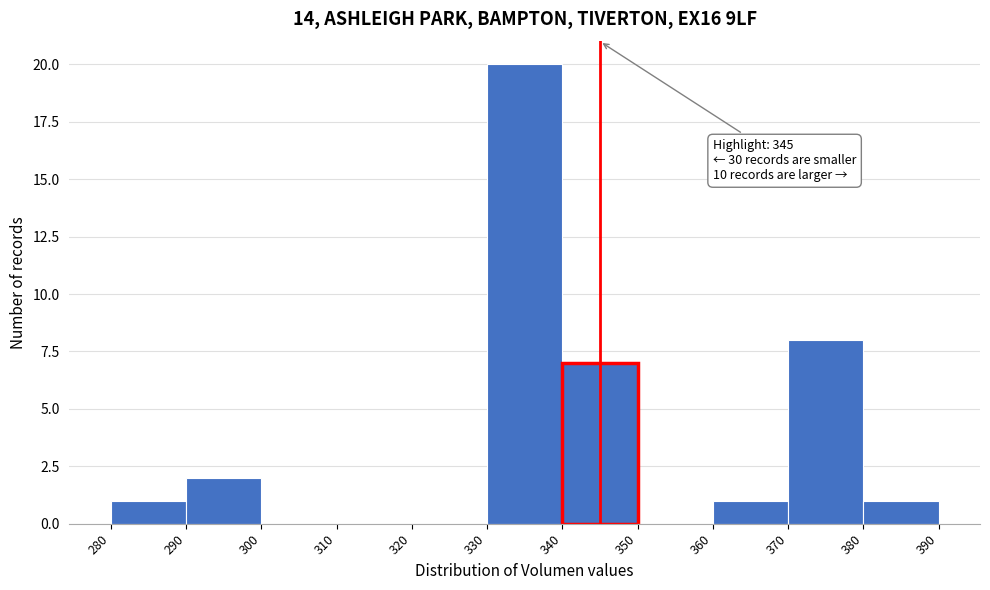

Which range on the x-axis has the tallest bar?

330 to 340